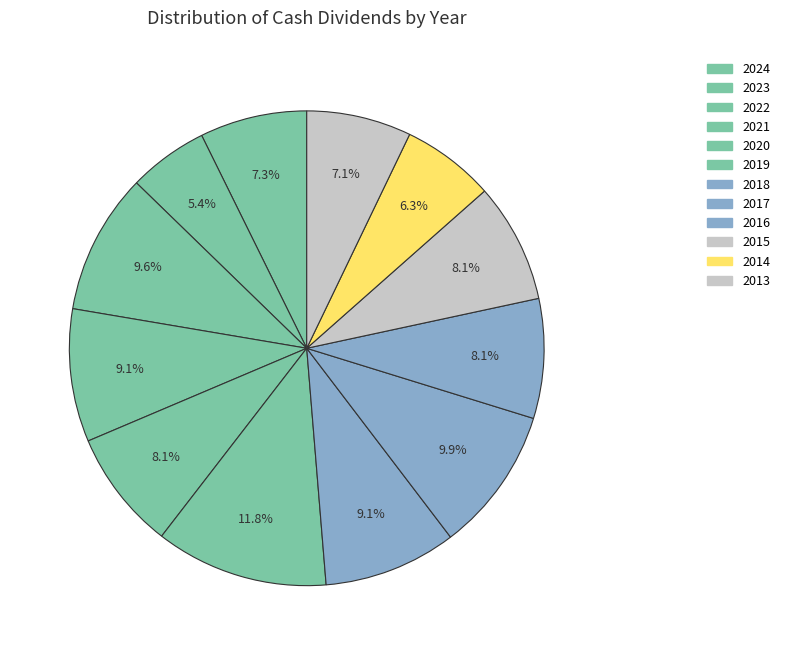

What percentage do 2014 and 2024 together represent?

13.6%